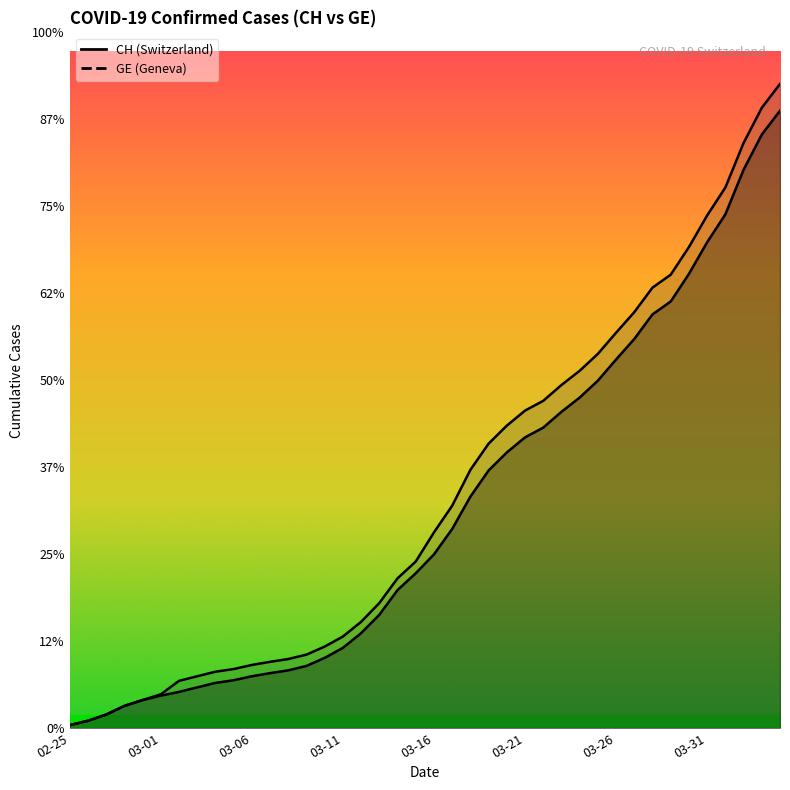

Rank the categories by CH value from lowest to highest.

2020-02-25, 2020-02-26, 2020-02-27, 2020-02-28, 2020-02-29, 2020-03-01, 2020-03-02, 2020-03-03, 2020-03-04, 2020-03-05, 2020-03-06, 2020-03-07, 2020-03-08, 2020-03-09, 2020-03-10, 2020-03-11, 2020-03-12, 2020-03-13, 2020-03-14, 2020-03-15, 2020-03-16, 2020-03-17, 2020-03-18, 2020-03-19, 2020-03-20, 2020-03-21, 2020-03-22, 2020-03-23, 2020-03-24, 2020-03-25, 2020-03-26, 2020-03-27, 2020-03-28, 2020-03-29, 2020-03-30, 2020-03-31, 2020-04-01, 2020-04-02, 2020-04-03, 2020-04-04